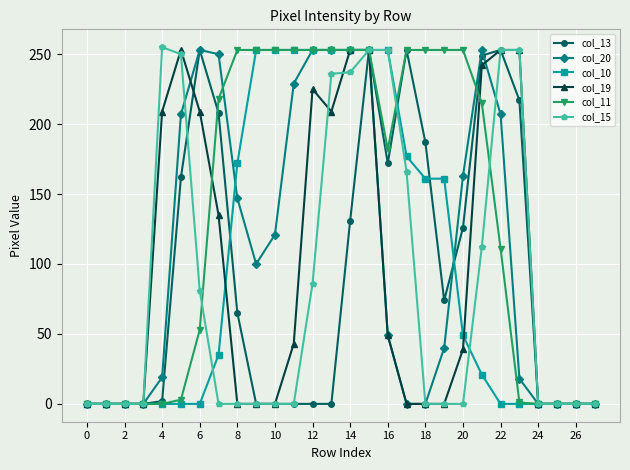

What is the maximum value for col_20?

253